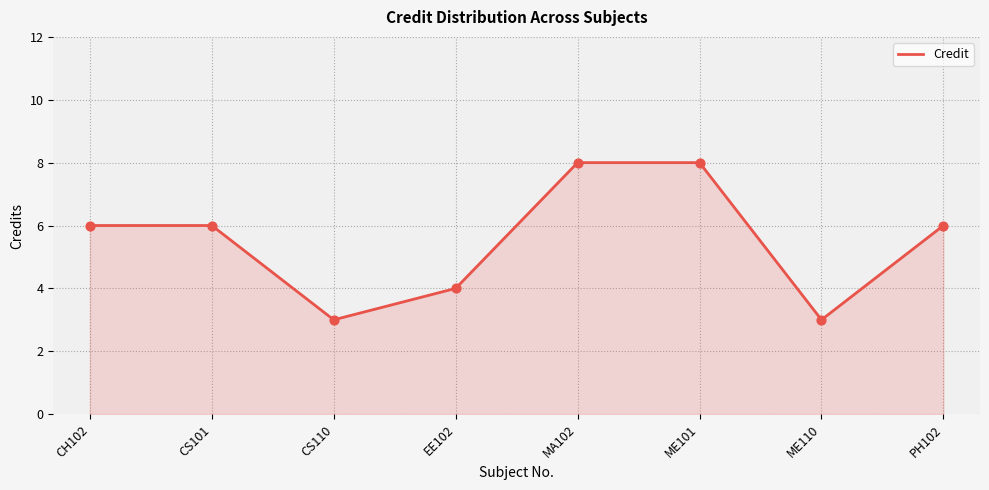

Which has a higher value, ME110 or EE102?

EE102